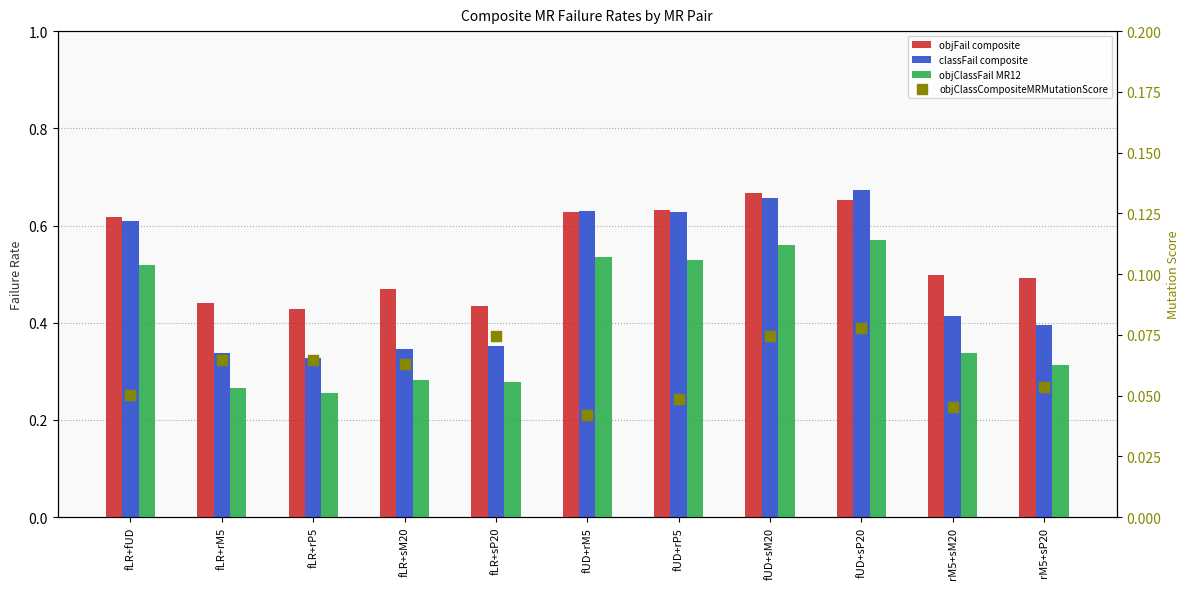

What is the approximate value of objClassFail MR12 at fUD+rM5?

0.5